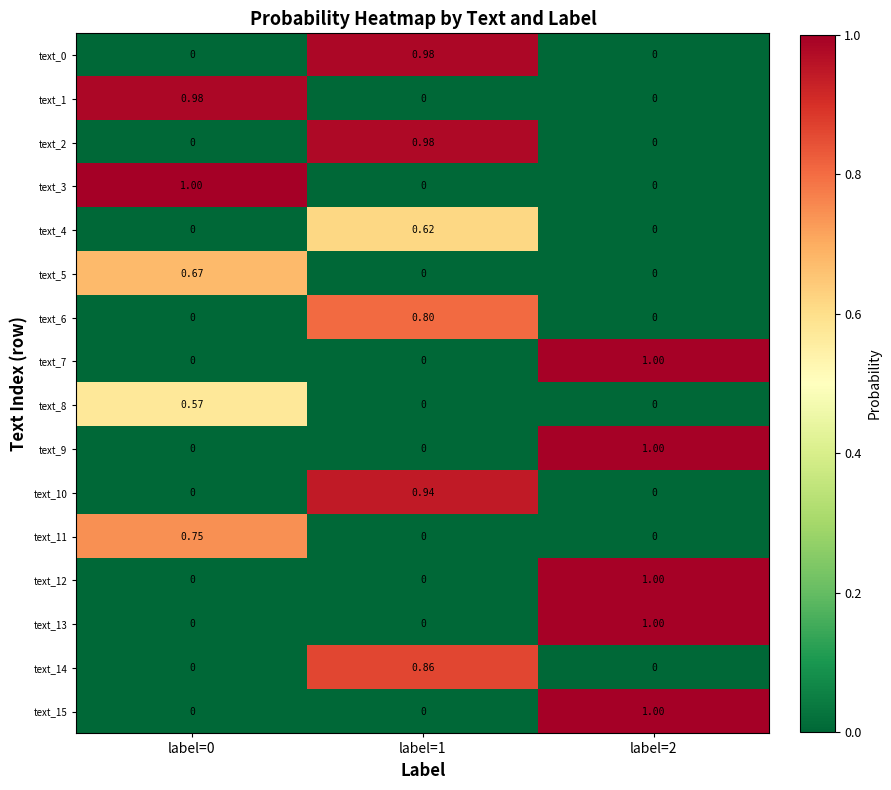

At how many categories does at least one series exceed 0?

3